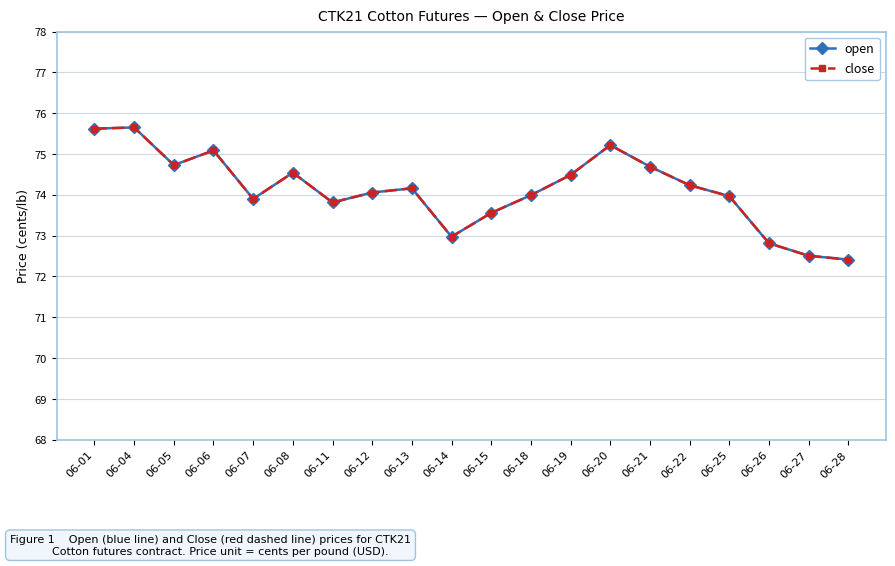

At which category does open reach its first local valley?

06-05